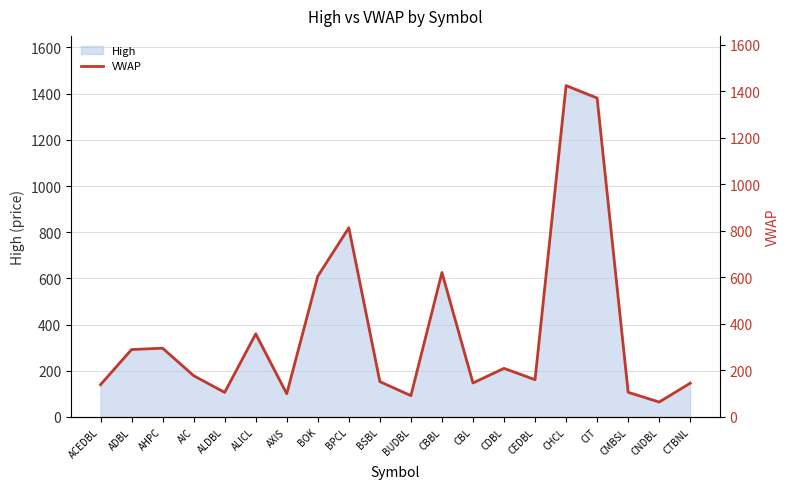

What is the smallest value displayed?

64.0